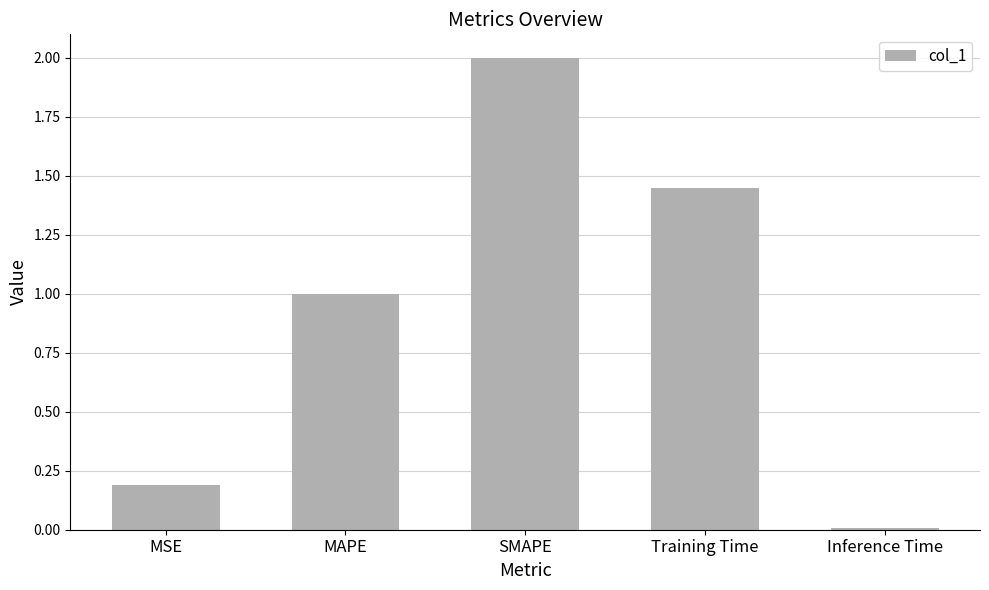

How many bars are there in total?

5